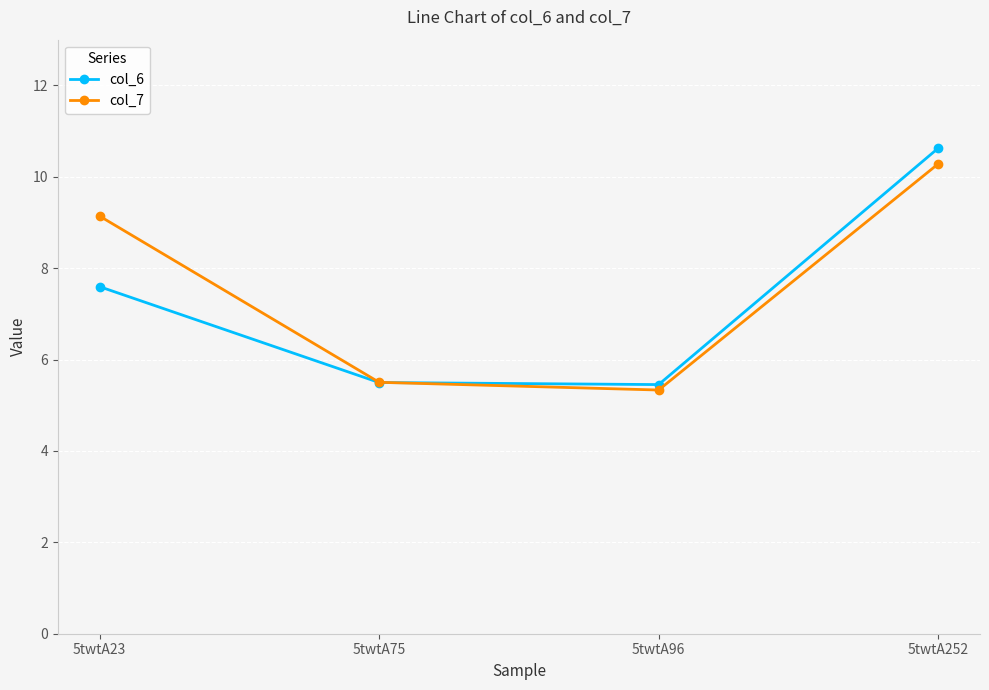

At which label is col_6 closest to 8?

5twtA23